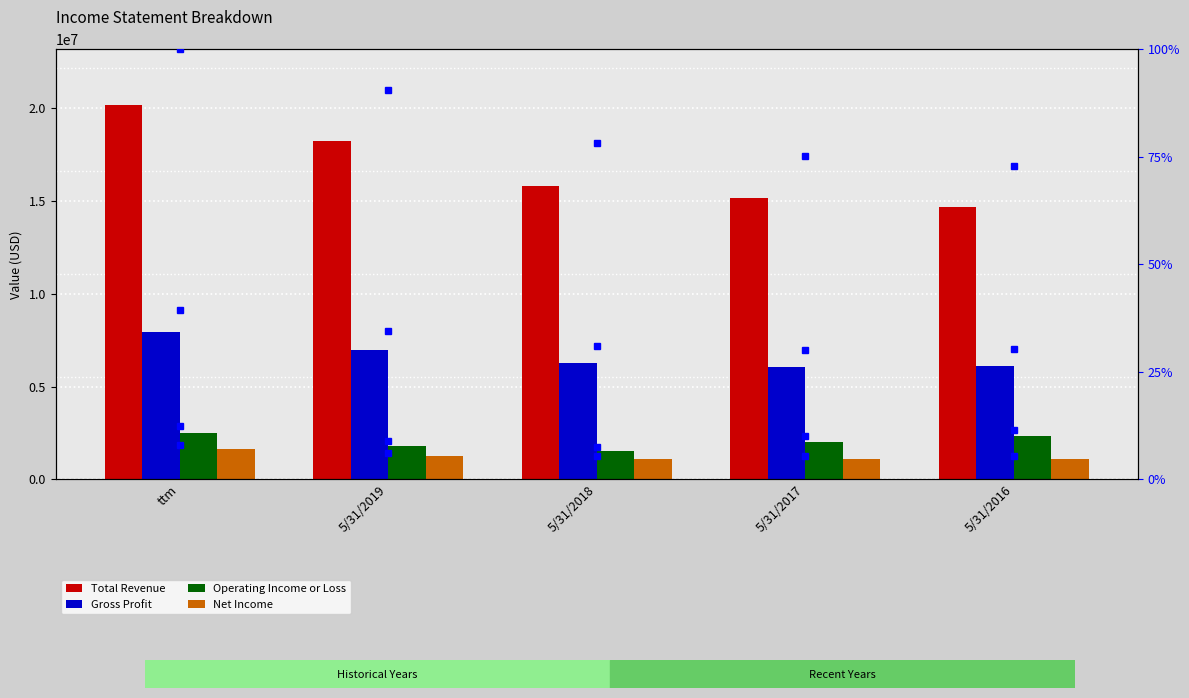

Is the value of Gross Profit at 5/31/2017 greater than the value of Total Revenue at 5/31/2016?

No